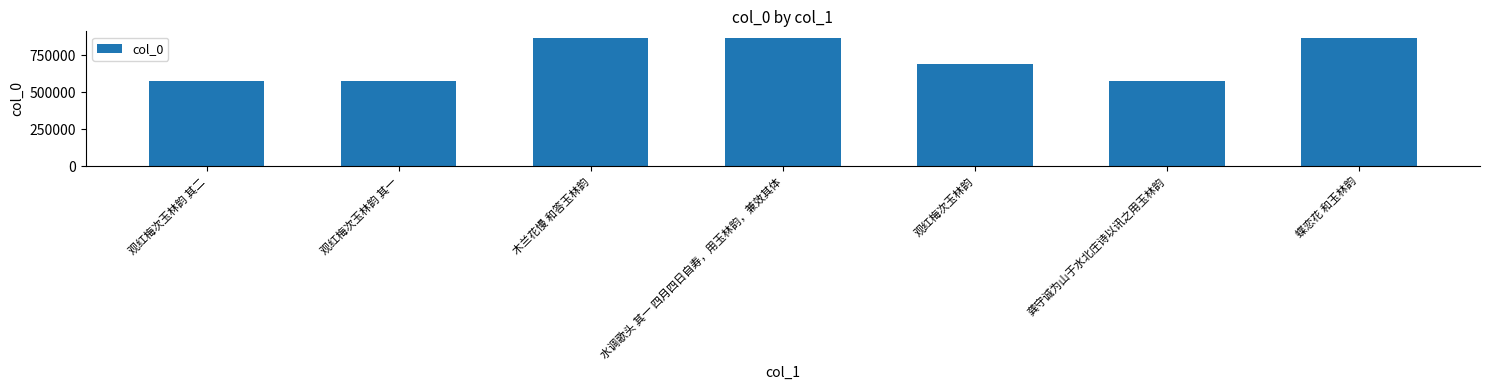

What is the minimum value shown in the chart?

574458